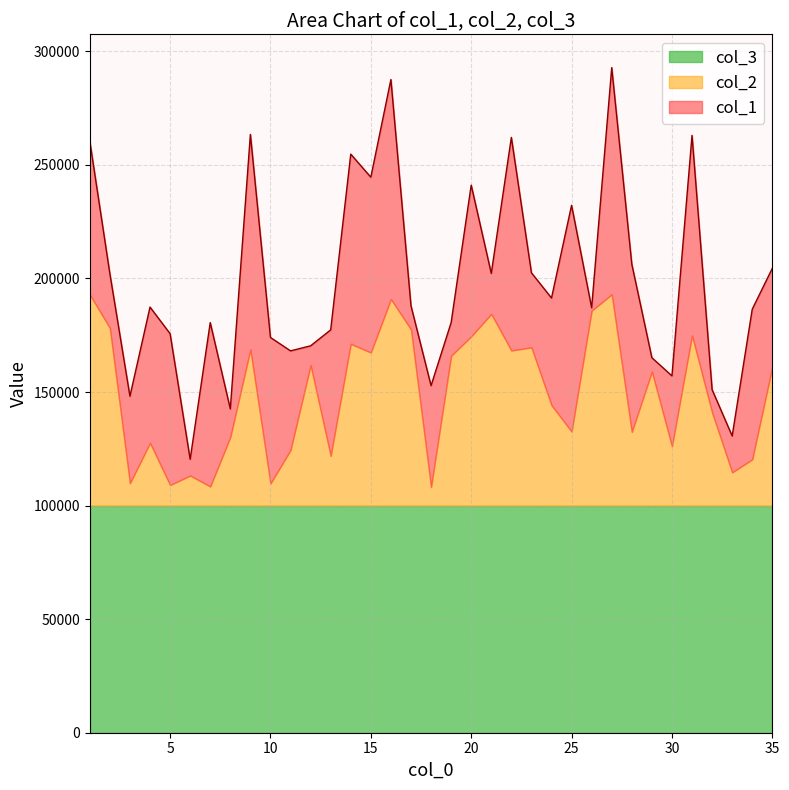

Which series has the widest spread of values?

col_1